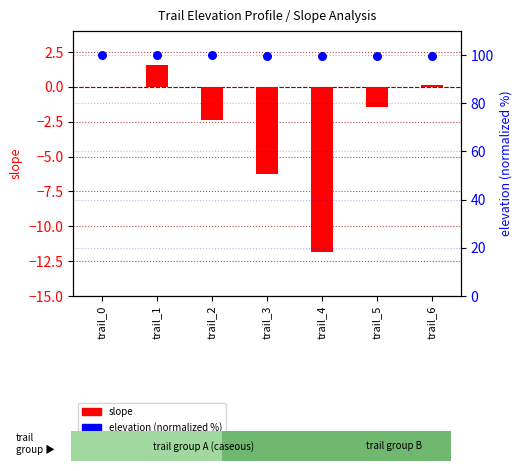

At which category is the sum across all series the highest?

trail_1